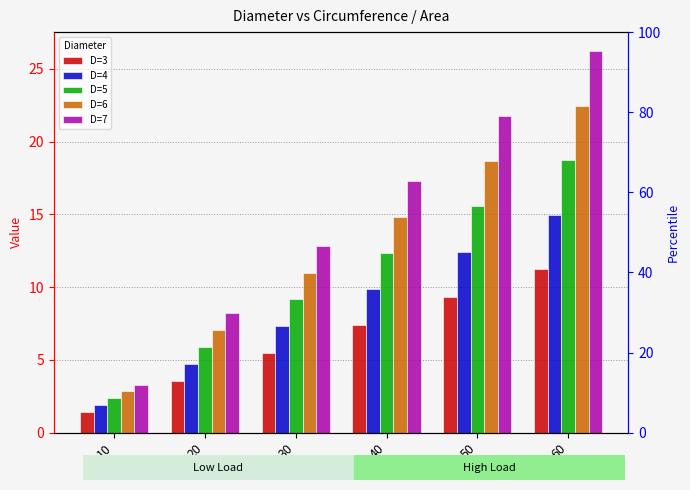

List the series in order of their peak value, highest first.

D=7, D=6, D=5, D=4, D=3